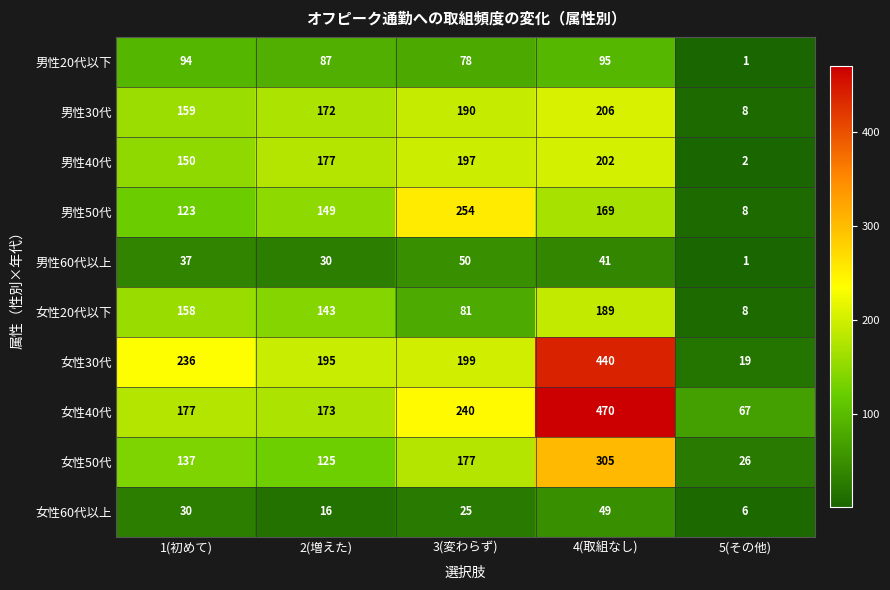

At which label does 女性30代 first exceed 199?

1(初めて)